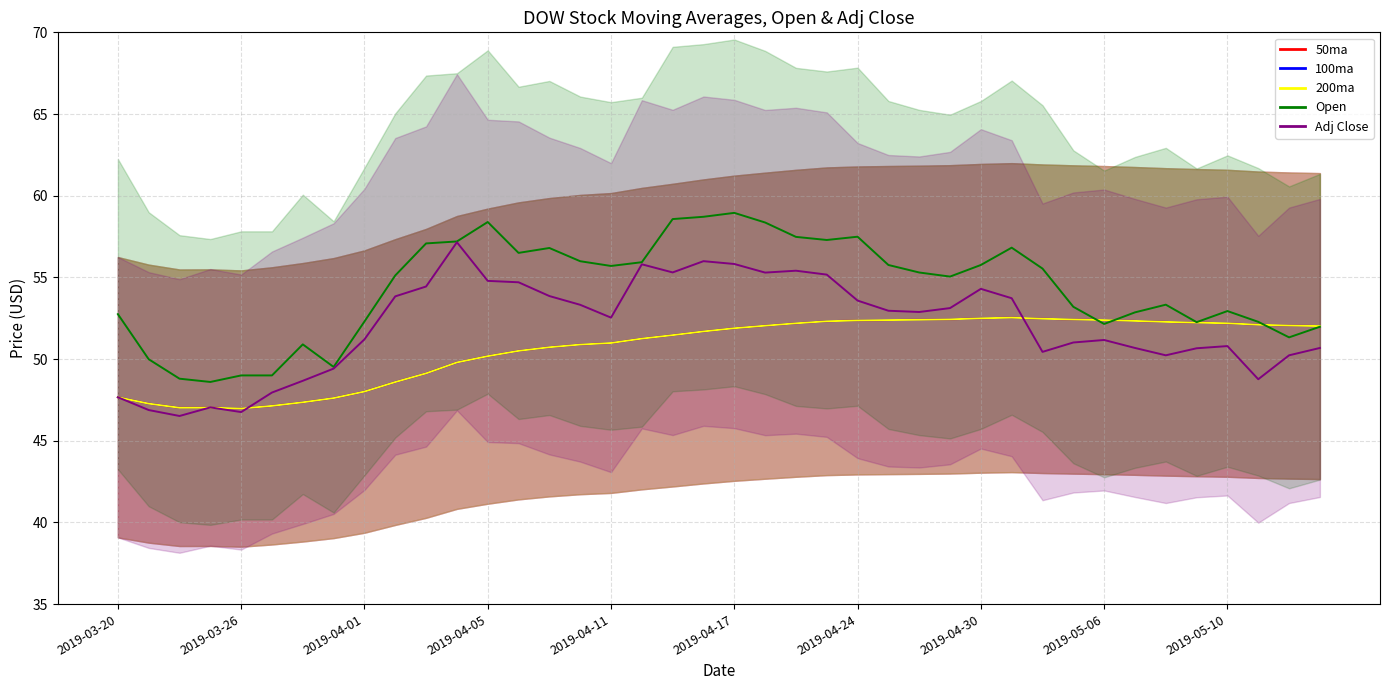

Reading left to right, list all the values displayed in this chart.

50ma: 2019-03-20=47.7	2019-03-21=47.3	2019-03-22=47.0	2019-03-25=47.0	2019-03-26=47.0	2019-03-27=47.1	2019-03-28=47.4	2019-03-29=47.6	2019-04-01=48.0	2019-04-02=48.6	2019-04-03=49.1	2019-04-04=49.8	2019-04-05=50.2	2019-04-08=50.5	2019-04-09=50.7	2019-04-10=50.9	2019-04-11=51.0	2019-04-12=51.3	2019-04-15=51.5	2019-04-16=51.7	2019-04-17=51.9	2019-04-18=52.0	2019-04-22=52.2	2019-04-23=52.3	2019-04-24=52.4	2019-04-25=52.4	2019-04-26=52.4	2019-04-29=52.4	2019-04-30=52.5	2019-05-01=52.5	2019-05-02=52.5	2019-05-03=52.4	2019-05-06=52.4	2019-05-07=52.3	2019-05-08=52.3	2019-05-09=52.2	2019-05-10=52.2	2019-05-13=52.1	2019-05-14=52.1	2019-05-15=52.0
100ma: 2019-03-20=47.7	2019-03-21=47.3	2019-03-22=47.0	2019-03-25=47.0	2019-03-26=47.0	2019-03-27=47.1	2019-03-28=47.4	2019-03-29=47.6	2019-04-01=48.0	2019-04-02=48.6	2019-04-03=49.1	2019-04-04=49.8	2019-04-05=50.2	2019-04-08=50.5	2019-04-09=50.7	2019-04-10=50.9	2019-04-11=51.0	2019-04-12=51.3	2019-04-15=51.5	2019-04-16=51.7	2019-04-17=51.9	2019-04-18=52.0	2019-04-22=52.2	2019-04-23=52.3	2019-04-24=52.4	2019-04-25=52.4	2019-04-26=52.4	2019-04-29=52.4	2019-04-30=52.5	2019-05-01=52.5	2019-05-02=52.5	2019-05-03=52.4	2019-05-06=52.4	2019-05-07=52.3	2019-05-08=52.3	2019-05-09=52.2	2019-05-10=52.2	2019-05-13=52.1	2019-05-14=52.1	2019-05-15=52.0
200ma: 2019-03-20=47.7	2019-03-21=47.3	2019-03-22=47.0	2019-03-25=47.0	2019-03-26=47.0	2019-03-27=47.1	2019-03-28=47.4	2019-03-29=47.6	2019-04-01=48.0	2019-04-02=48.6	2019-04-03=49.1	2019-04-04=49.8	2019-04-05=50.2	2019-04-08=50.5	2019-04-09=50.7	2019-04-10=50.9	2019-04-11=51.0	2019-04-12=51.3	2019-04-15=51.5	2019-04-16=51.7	2019-04-17=51.9	2019-04-18=52.0	2019-04-22=52.2	2019-04-23=52.3	2019-04-24=52.4	2019-04-25=52.4	2019-04-26=52.4	2019-04-29=52.4	2019-04-30=52.5	2019-05-01=52.5	2019-05-02=52.5	2019-05-03=52.4	2019-05-06=52.4	2019-05-07=52.3	2019-05-08=52.3	2019-05-09=52.2	2019-05-10=52.2	2019-05-13=52.1	2019-05-14=52.1	2019-05-15=52.0
Open: 2019-03-20=52.8	2019-03-21=50.0	2019-03-22=48.8	2019-03-25=48.6	2019-03-26=49.0	2019-03-27=49.0	2019-03-28=50.9	2019-03-29=49.5	2019-04-01=52.3	2019-04-02=55.1	2019-04-03=57.1	2019-04-04=57.2	2019-04-05=58.4	2019-04-08=56.5	2019-04-09=56.8	2019-04-10=56.0	2019-04-11=55.7	2019-04-12=55.9	2019-04-15=58.6	2019-04-16=58.7	2019-04-17=59.0	2019-04-18=58.4	2019-04-22=57.5	2019-04-23=57.3	2019-04-24=57.5	2019-04-25=55.8	2019-04-26=55.3	2019-04-29=55.0	2019-04-30=55.8	2019-05-01=56.8	2019-05-02=55.5	2019-05-03=53.2	2019-05-06=52.2	2019-05-07=52.9	2019-05-08=53.3	2019-05-09=52.3	2019-05-10=52.9	2019-05-13=52.3	2019-05-14=51.3	2019-05-15=52.0
Adj Close: 2019-03-20=47.7	2019-03-21=46.9	2019-03-22=46.5	2019-03-25=47.0	2019-03-26=46.8	2019-03-27=48.0	2019-03-28=48.7	2019-03-29=49.4	2019-04-01=51.2	2019-04-02=53.8	2019-04-03=54.4	2019-04-04=57.2	2019-04-05=54.8	2019-04-08=54.7	2019-04-09=53.9	2019-04-10=53.3	2019-04-11=52.5	2019-04-12=55.8	2019-04-15=55.3	2019-04-16=56.0	2019-04-17=55.8	2019-04-18=55.3	2019-04-22=55.4	2019-04-23=55.2	2019-04-24=53.6	2019-04-25=53.0	2019-04-26=52.9	2019-04-29=53.1	2019-04-30=54.3	2019-05-01=53.7	2019-05-02=50.4	2019-05-03=51.0	2019-05-06=51.2	2019-05-07=50.7	2019-05-08=50.2	2019-05-09=50.7	2019-05-10=50.8	2019-05-13=48.8	2019-05-14=50.2	2019-05-15=50.7